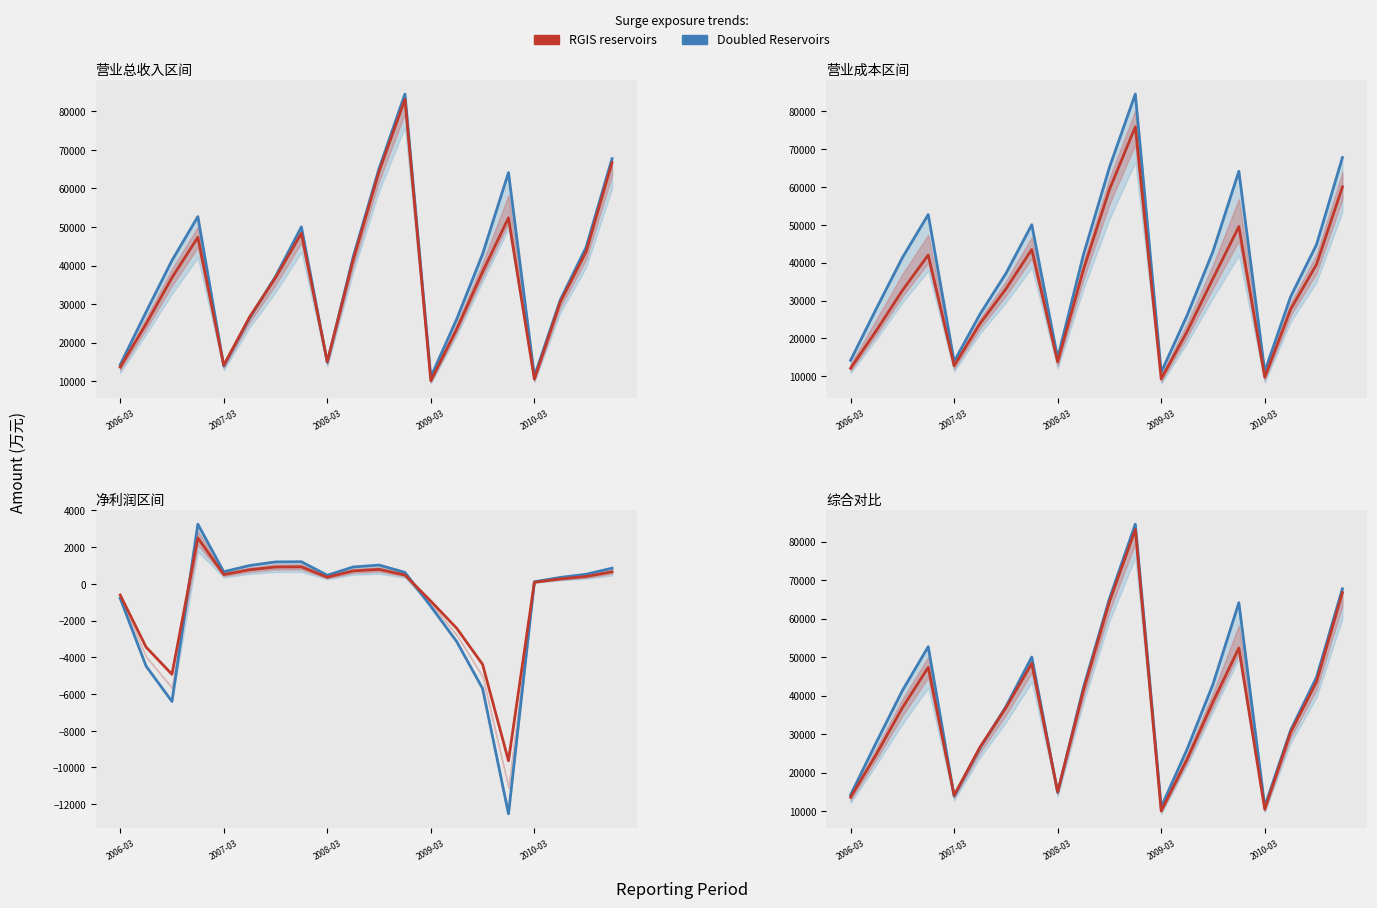

Which series has the widest spread of values?

Doubled Reservoirs